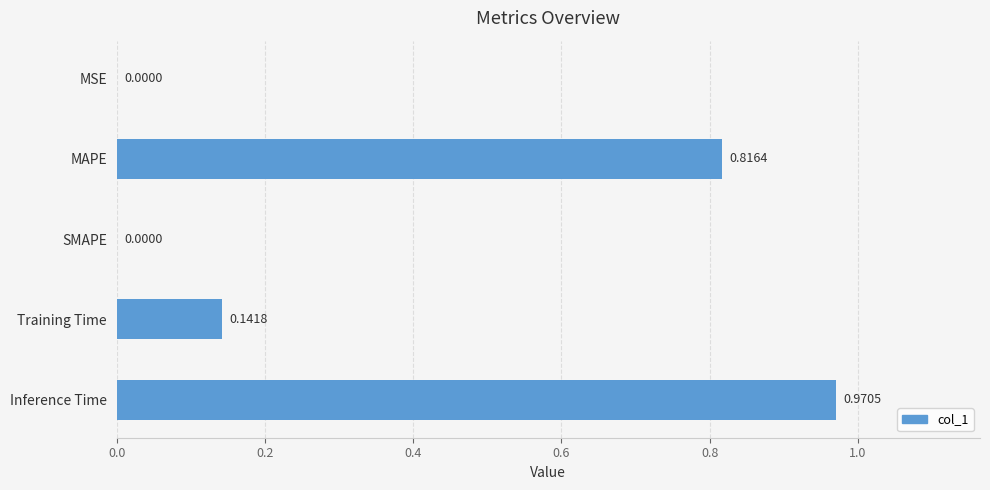

What is the change in value from SMAPE to Inference Time?

+1.0